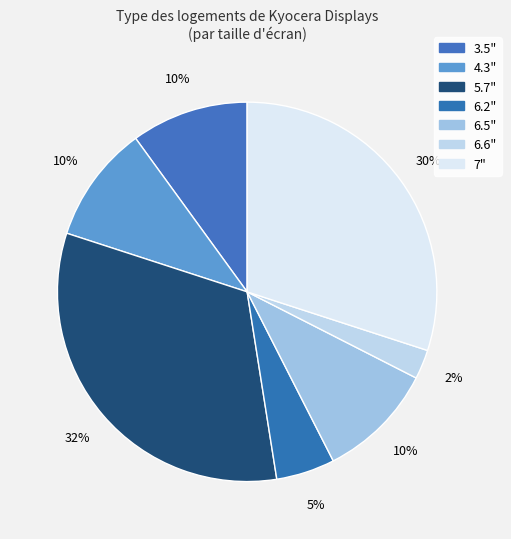

Count the number of slices in the pie.

7